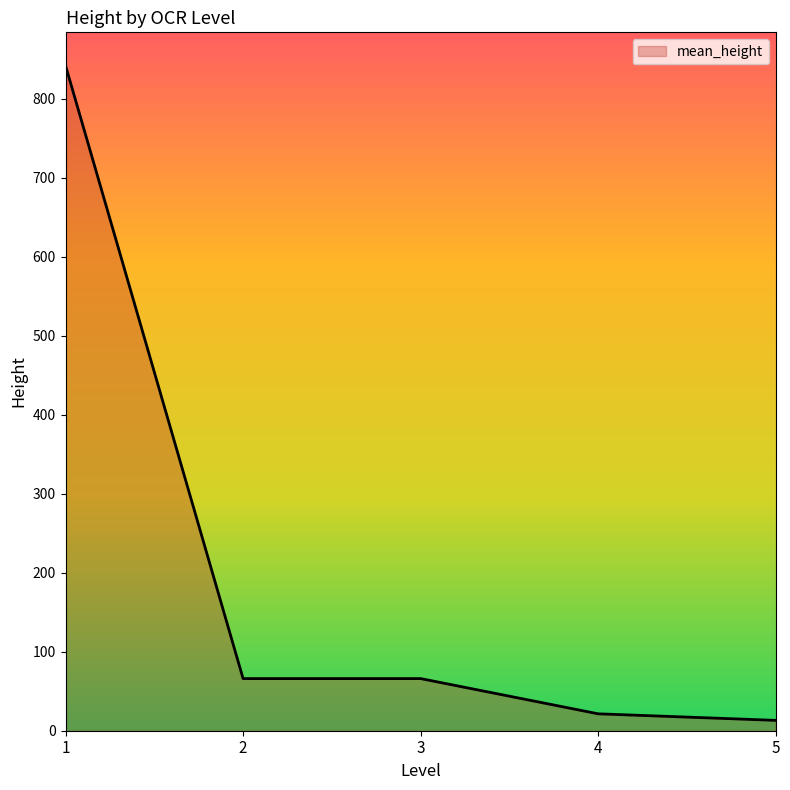

Which label corresponds to the smallest value in the chart?

5